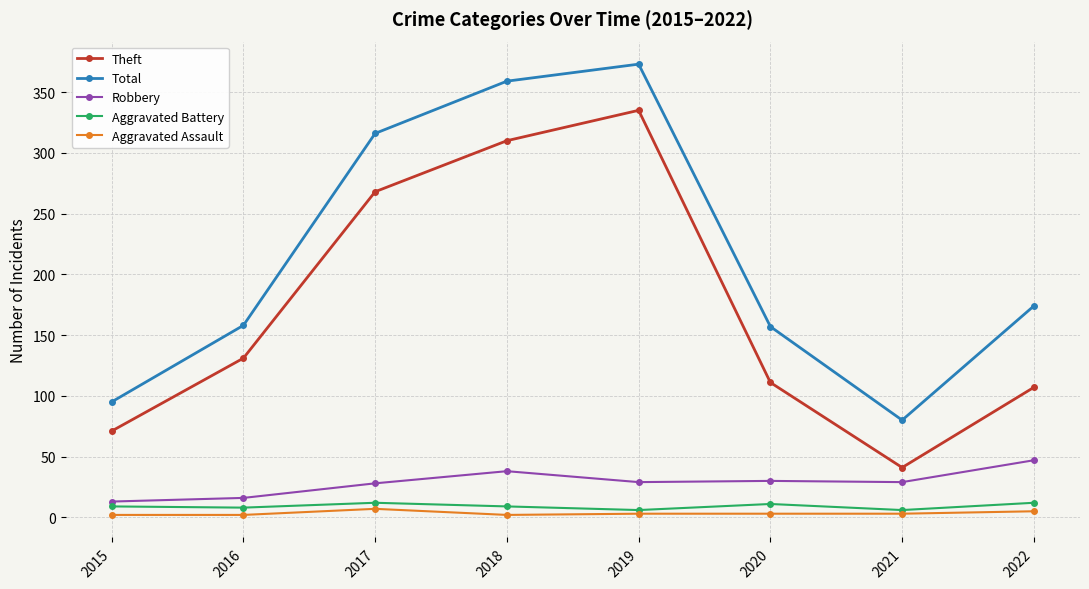

Is it true that Robbery equals 16 at 2019?

False